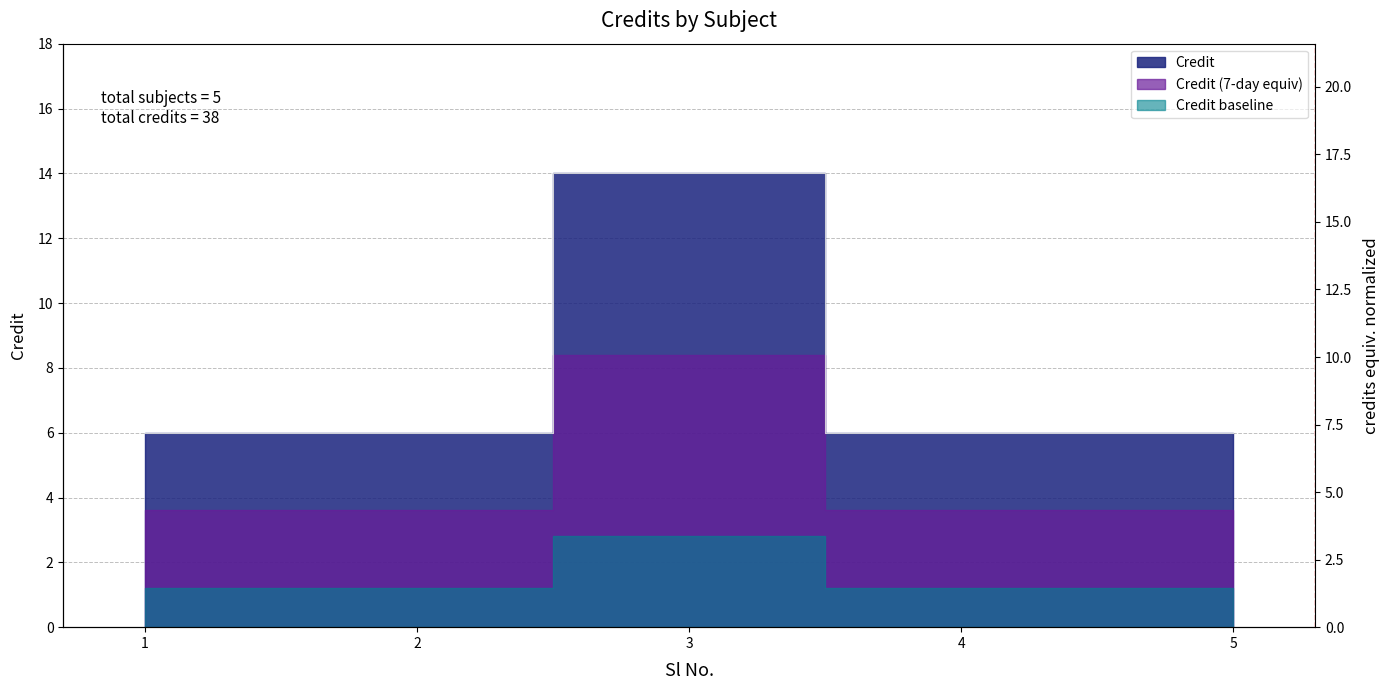

What is the change in value from 3 to 5?

-8